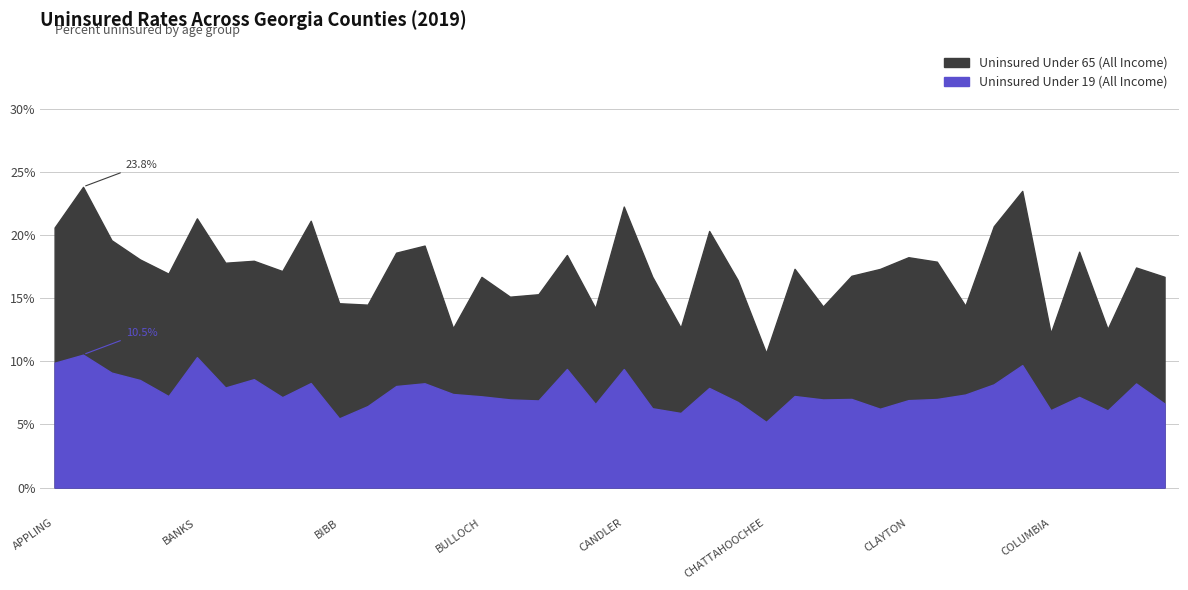

True or false: Uninsured Under 19 (All Income) has more than 0 interior local peaks.

True